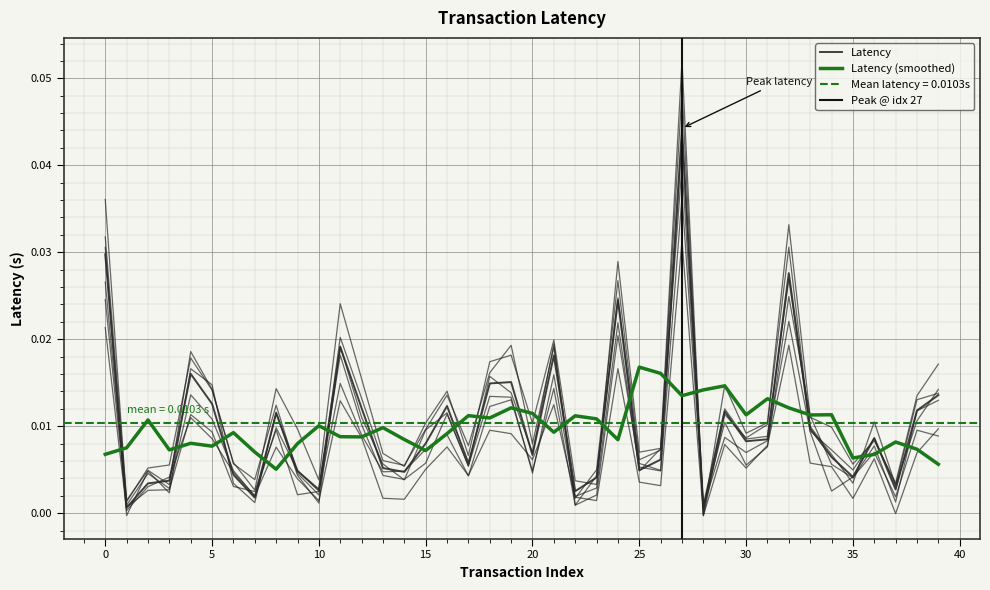

After their last crossing, which series has the higher values: Latency or Latency (smoothed)?

Latency